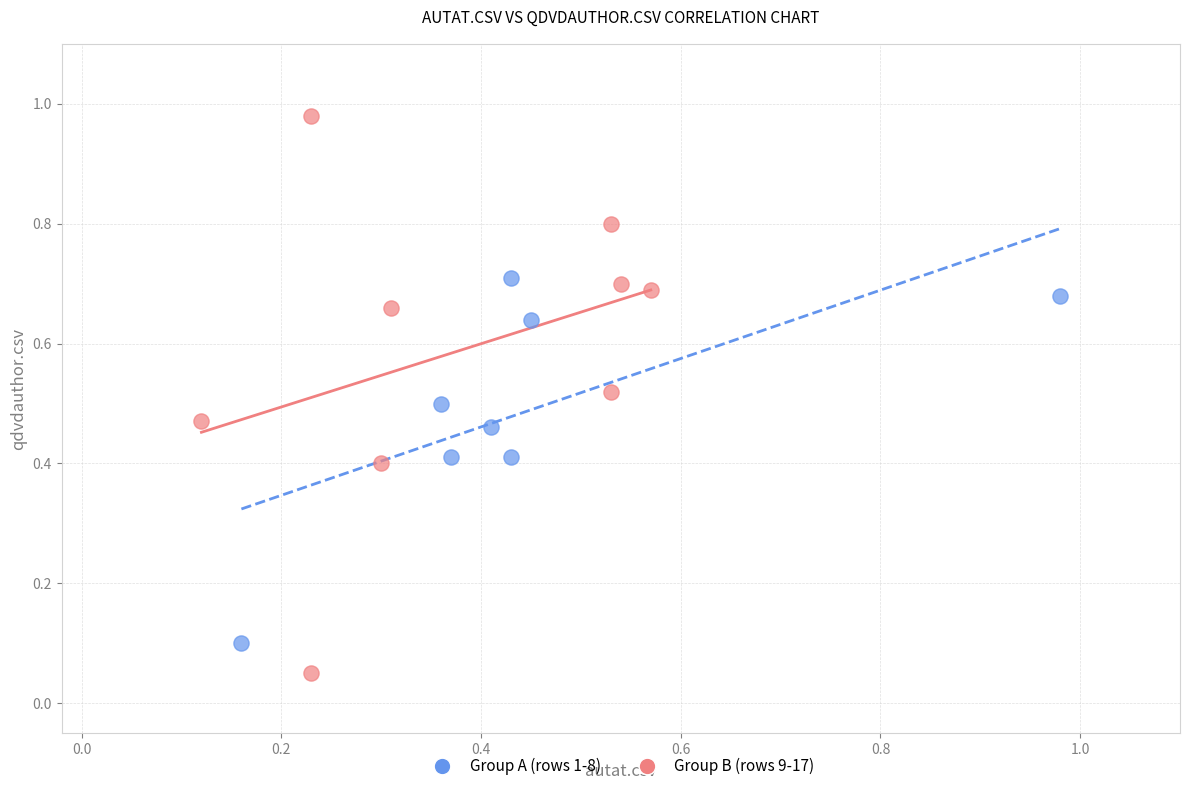

Which series contains the highest Y value?

Group B (rows 9-17)